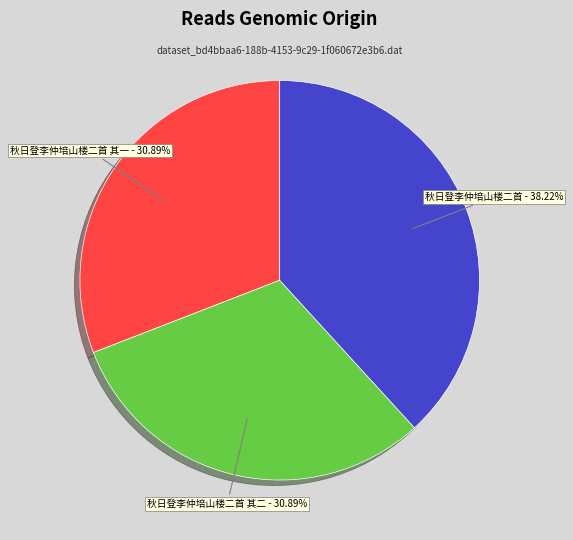

How many segments does this pie chart have?

3